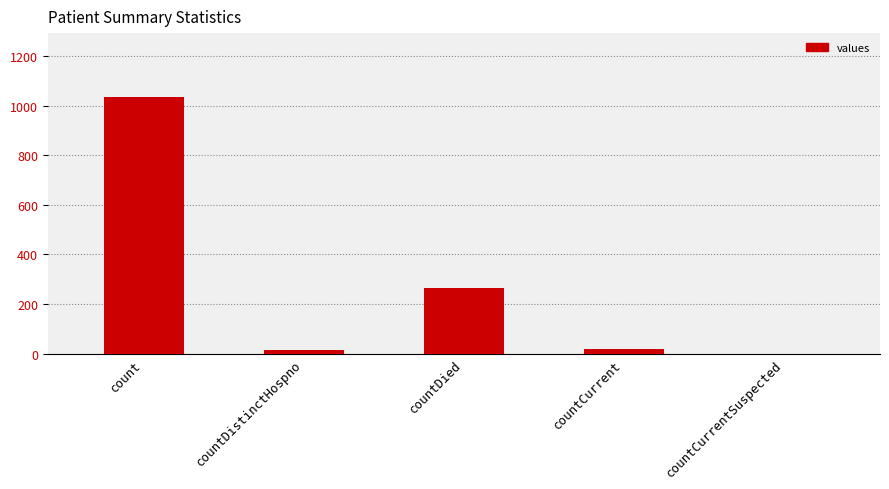

Are the bars grouped side by side (vs. stacked)?

No